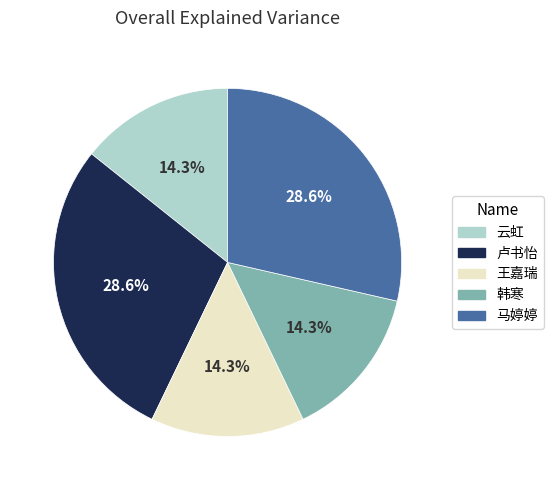

Which has a higher value, 马婷婷 or 韩寒?

马婷婷